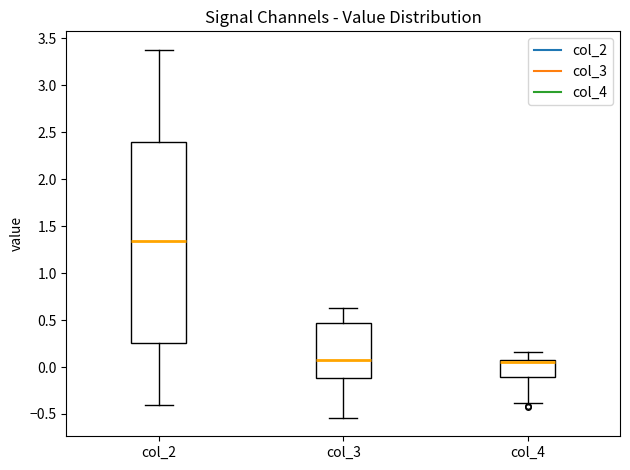

Reading left to right, read every box against the y-axis: the position of its median line, the range the box covers, and the ends of its whiskers. The values are not printed on the chart, so give them approximately, as read against the axis.

col_2: median 1.35, box 0.25 to 2.40, whiskers -0.40 to 3.40
col_3: median 0.05, box -0.10 to 0.45, whiskers -0.55 to 0.65
col_4: median 0.05, box -0.10 to 0.10, whiskers -0.40 to 0.15